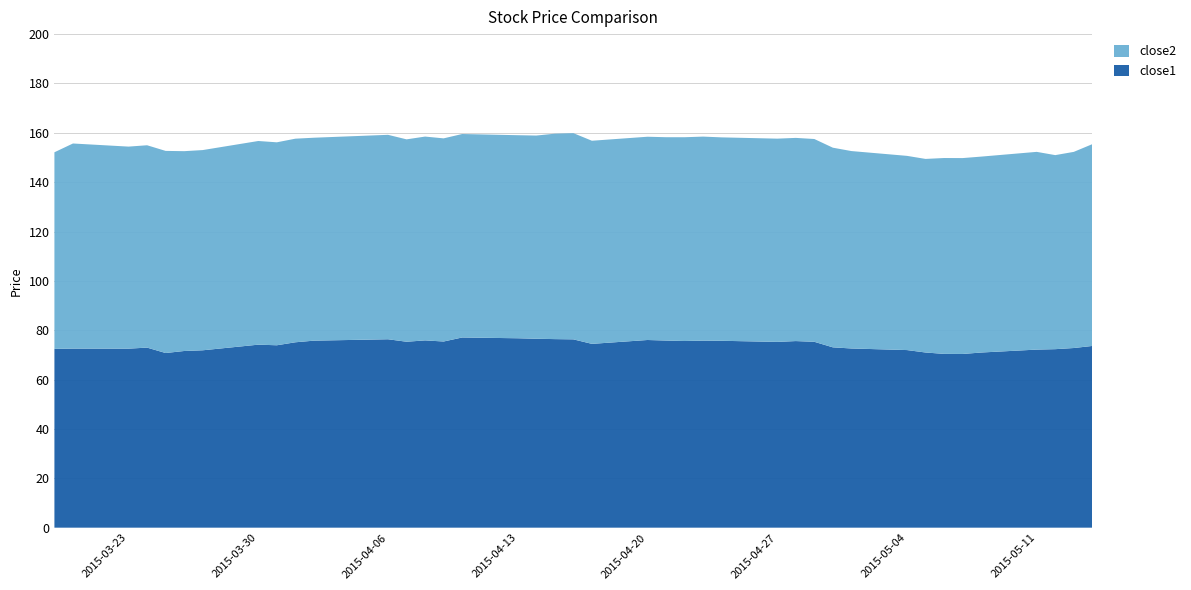

Reading left to right, extract all data points from this chart.

close1: 72.5	72.6	72.5	73.0	70.8	71.6	71.9	74.2	73.9	75.1	75.8	76.3	75.3	75.9	75.4	77.1	76.8	76.6	76.4	76.3	74.5	76.0	75.8	75.6	75.8	75.7	75.3	75.6	75.3	73.1	72.6	72.0	71.0	70.4	70.4	71.0	72.2	72.3	72.8	73.6
close2: 79.7	83.1	81.9	82.0	81.9	81.0	81.1	82.5	82.2	82.5	82.2	82.8	82.0	82.6	82.3	82.5	82.3	82.3	83.2	83.6	82.3	82.4	82.4	82.6	82.7	82.4	82.4	82.3	82.2	80.9	80.0	78.7	78.4	79.4	79.4	79.4	80.1	78.6	79.5	81.8